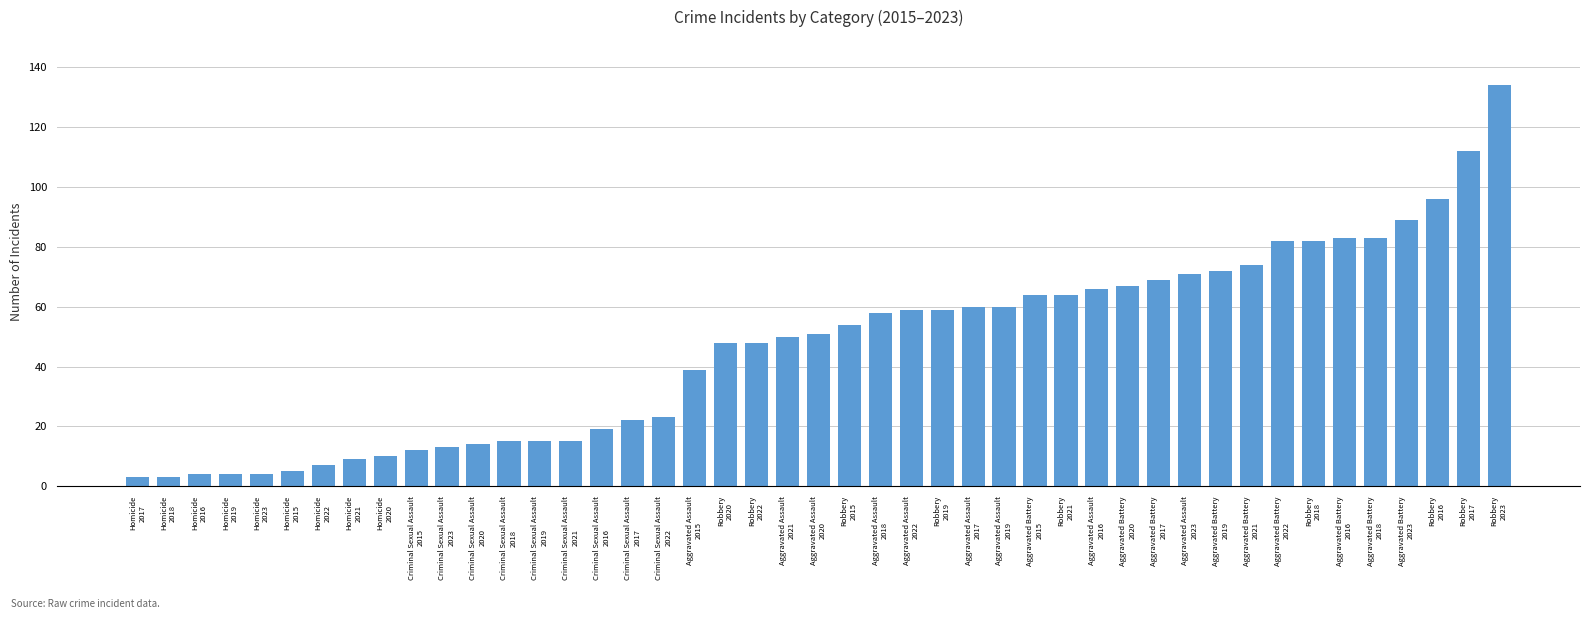

How many bars are there in total?

45